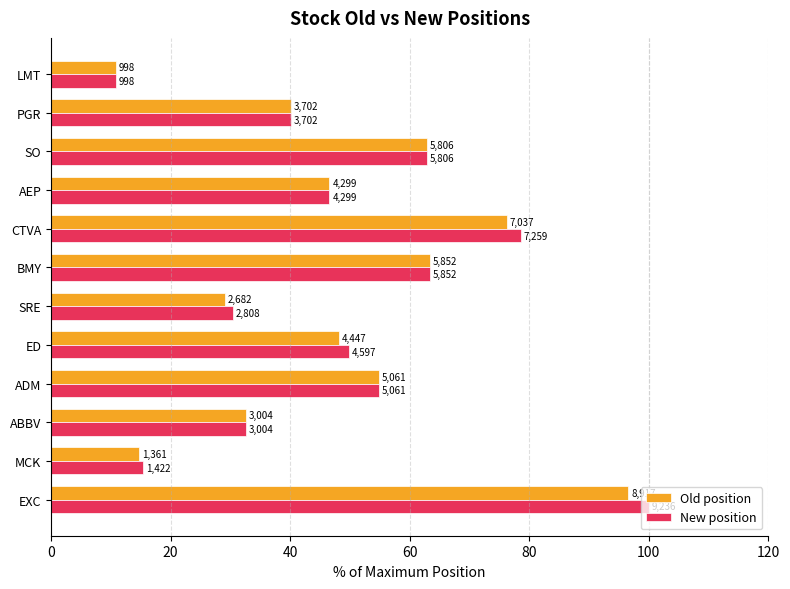

What is the average value of the New position series?

48.8